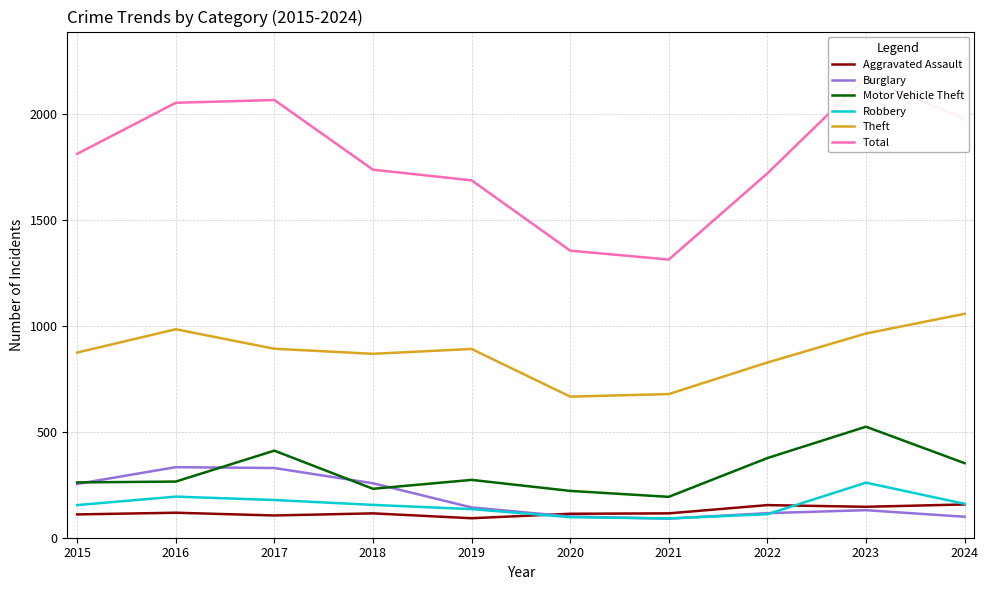

Reading right to left, extract all data points from this chart.

Aggravated Assault: 2024=157	2023=146	2022=154	2021=115	2020=113	2019=92	2018=115	2017=105	2016=118	2015=110
Burglary: 2024=99	2023=130	2022=116	2021=90	2020=100	2019=143	2018=257	2017=329	2016=333	2015=254
Motor Vehicle Theft: 2024=352	2023=524	2022=376	2021=193	2020=221	2019=273	2018=231	2017=411	2016=265	2015=261
Robbery: 2024=160	2023=260	2022=111	2021=91	2020=97	2019=135	2018=155	2017=178	2016=194	2015=154
Theft: 2024=1057	2023=964	2022=827	2021=678	2020=666	2019=891	2018=868	2017=892	2016=984	2015=874
Total: 2024=1977	2023=2172	2022=1720	2021=1313	2020=1355	2019=1687	2018=1737	2017=2066	2016=2053	2015=1812